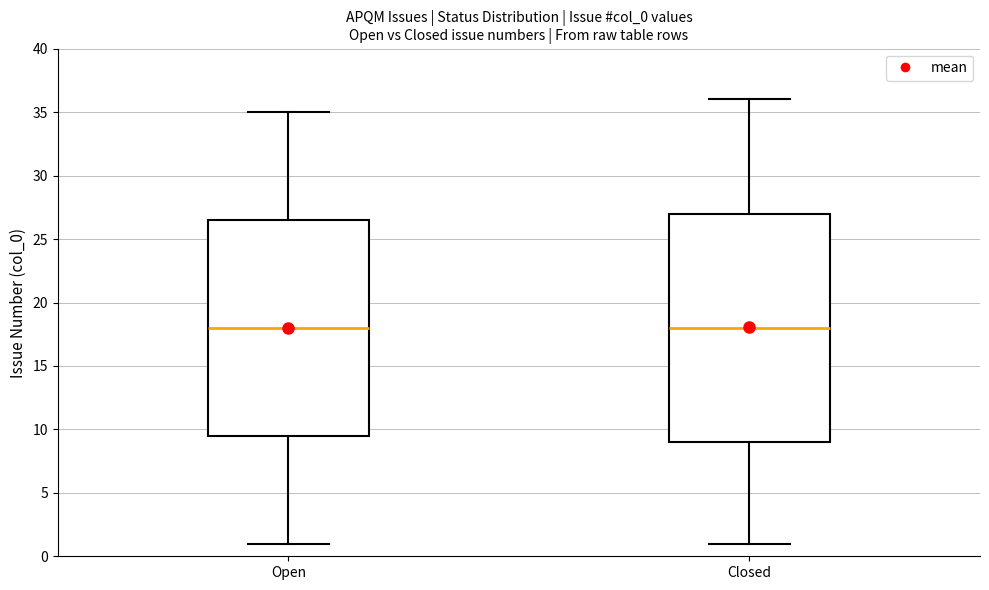

Where does the median line of the box for Open sit on the y-axis? The values are not printed on the chart, so give them approximately, as read against the axis.

18.0